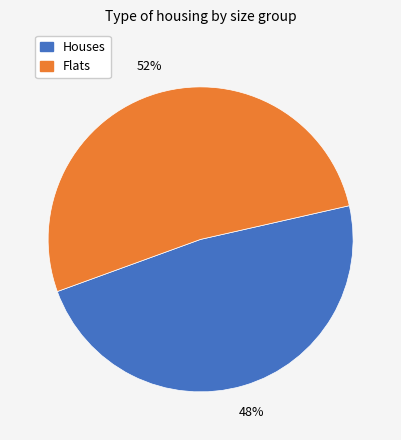

To the nearest percent, what is the average slice percentage?

50%